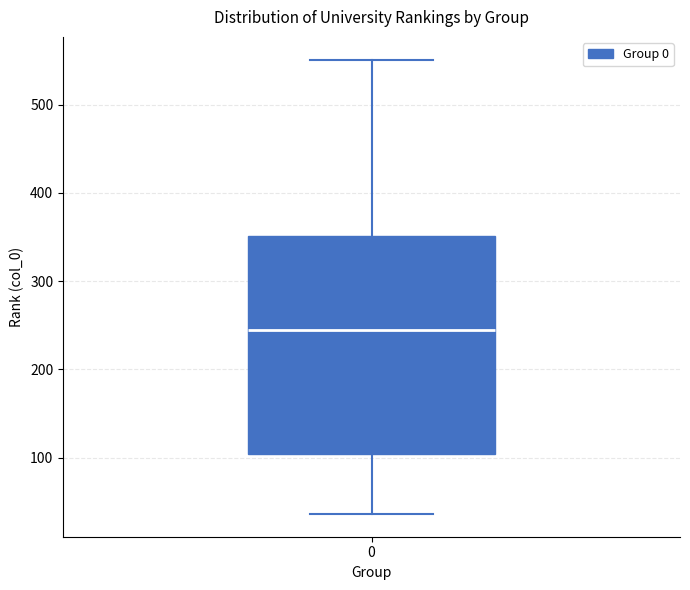

Transcribe this box plot: give where the median line is, the range the box spans, and where the two whiskers end, as read against the y-axis. The values are not printed on the chart, so give them approximately, as read against the axis.

median 240, box 100 to 350, whiskers 40 to 550